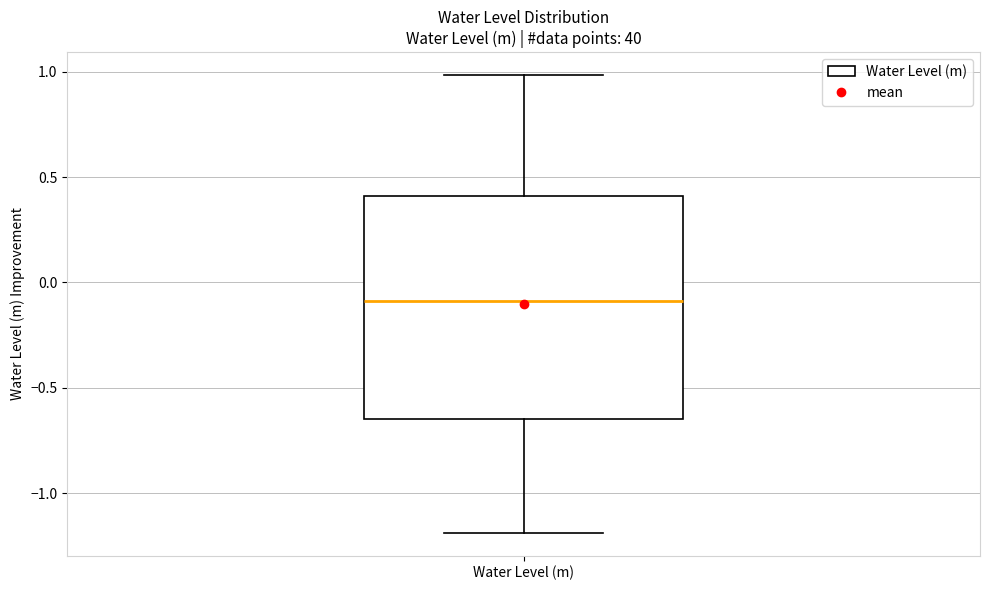

Transcribe this box plot: give where the median line is, the range the box spans, and where the two whiskers end, as read against the y-axis. The values are not printed on the chart, so give them approximately, as read against the axis.

median -0.10, box -0.65 to 0.40, whiskers -1.20 to 1.00